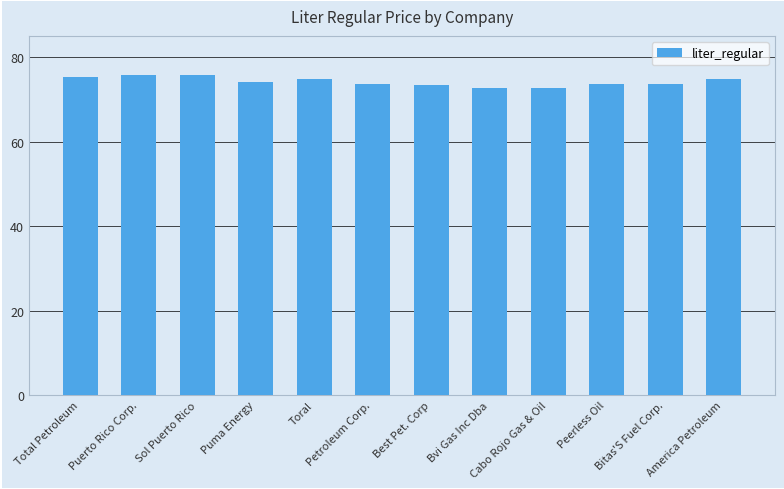

What is the minimum value shown in the chart?

72.6